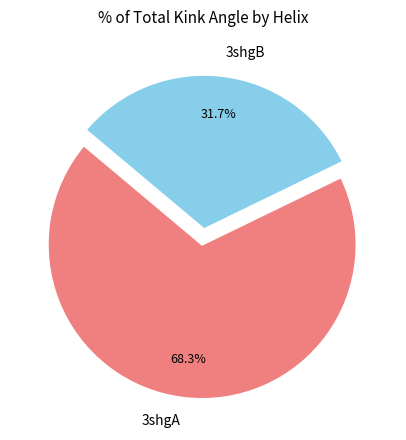

Is there any slice that represents more than half of the pie?

Yes